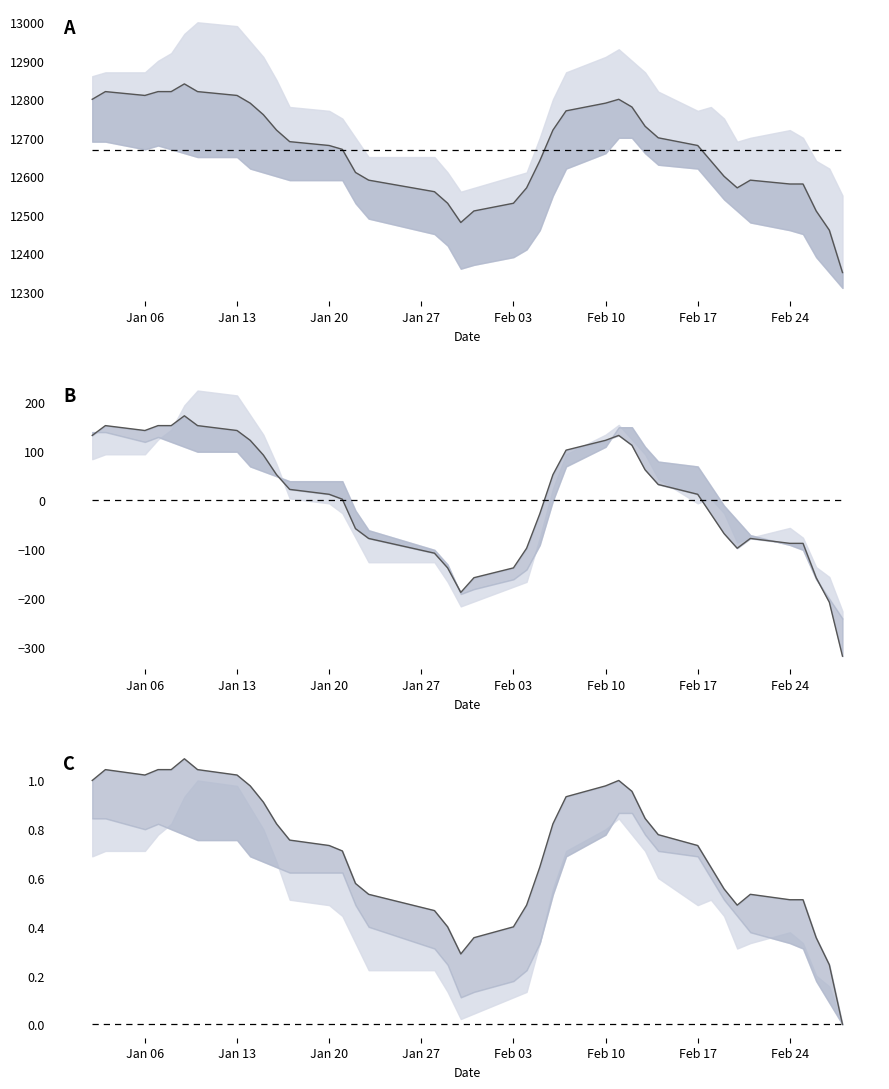

Reading right to left, list all the values displayed in this chart.

종가: 12350.0	12460.0	12510.0	12580.0	12580.0	12590.0	12570.0	12600.0	12640.0	12680.0	12700.0	12730.0	12780.0	12800.0	12790.0	12770.0	12720.0	12640.0	12570.0	12530.0	12510.0	12480.0	12530.0	12560.0	12590.0	12610.0	12670.0	12680.0	12690.0	12720.0	12760.0	12790.0	12810.0	12820.0	12840.0	12820.0	12820.0	12810.0	12820.0	12800.0
Reference: 0.0	0.0	0.0	0.0	0.0	0.0	0.0	0.0	0.0	0.0	0.0	0.0	0.0	0.0	0.0	0.0	0.0	0.0	0.0	0.0	0.0	0.0	0.0	0.0	0.0	0.0	0.0	0.0	0.0	0.0	0.0	0.0	0.0	0.0	0.0	0.0	0.0	0.0	0.0	0.0
종가 변동: -318.0	-208.0	-158.0	-88.0	-88.0	-78.0	-98.0	-68.0	-28.0	12.0	32.0	62.0	112.0	132.0	122.0	102.0	52.0	-28.0	-98.0	-138.0	-158.0	-188.0	-138.0	-108.0	-78.0	-58.0	2.0	12.0	22.0	52.0	92.0	122.0	142.0	152.0	172.0	152.0	152.0	142.0	152.0	132.0
종가 정규화: 0.0	0.2	0.4	0.5	0.5	0.5	0.5	0.6	0.6	0.7	0.8	0.8	1.0	1.0	1.0	0.9	0.8	0.6	0.5	0.4	0.4	0.3	0.4	0.5	0.5	0.6	0.7	0.7	0.8	0.8	0.9	1.0	1.0	1.0	1.1	1.0	1.0	1.0	1.0	1.0